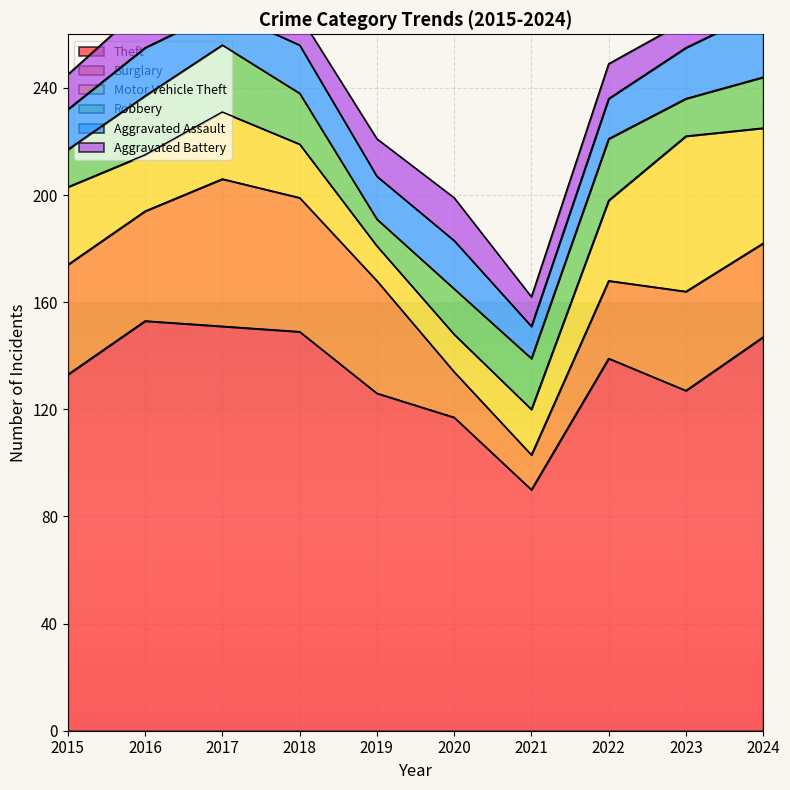

At how many categories does at least one series exceed 114?

9